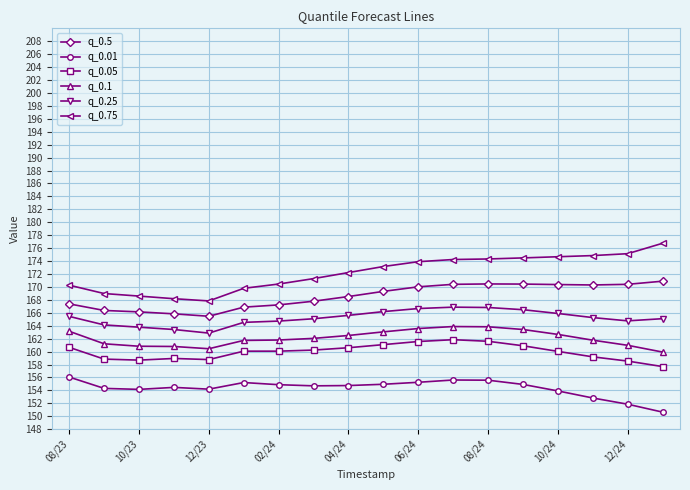

What is the lowest value of the q_0.1 series?

159.9